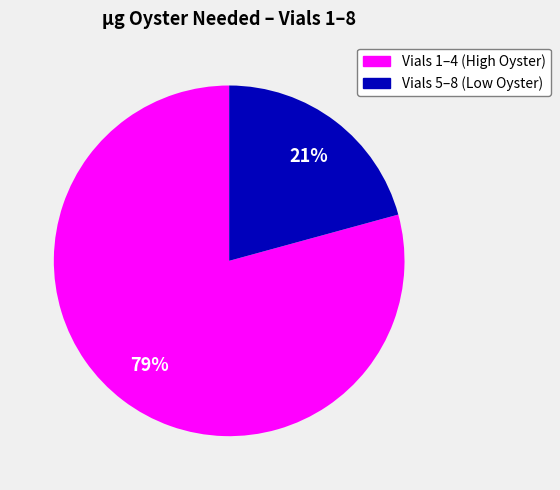

Does any single category account for the majority?

Yes